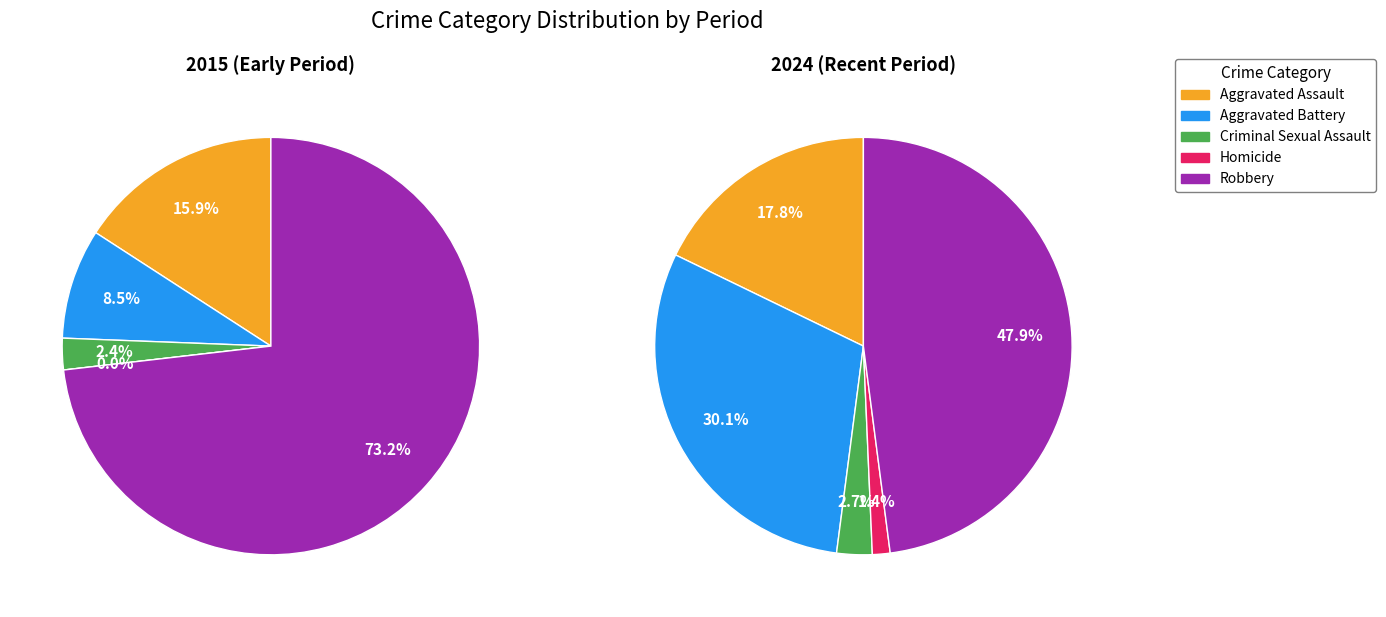

The Criminal Sexual Assault slice represents 1% of the pie. True or false?

False